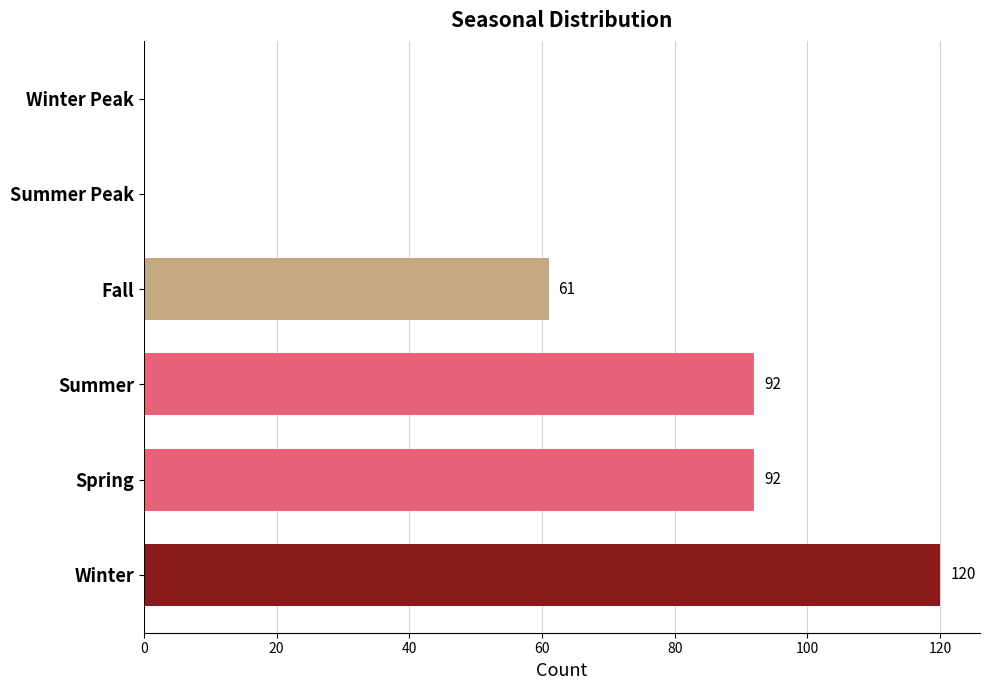

Reading top to bottom, what are all the values shown in this chart?

Winter Peak=0	Summer Peak=0	Fall=61	Summer=92	Spring=92	Winter=120